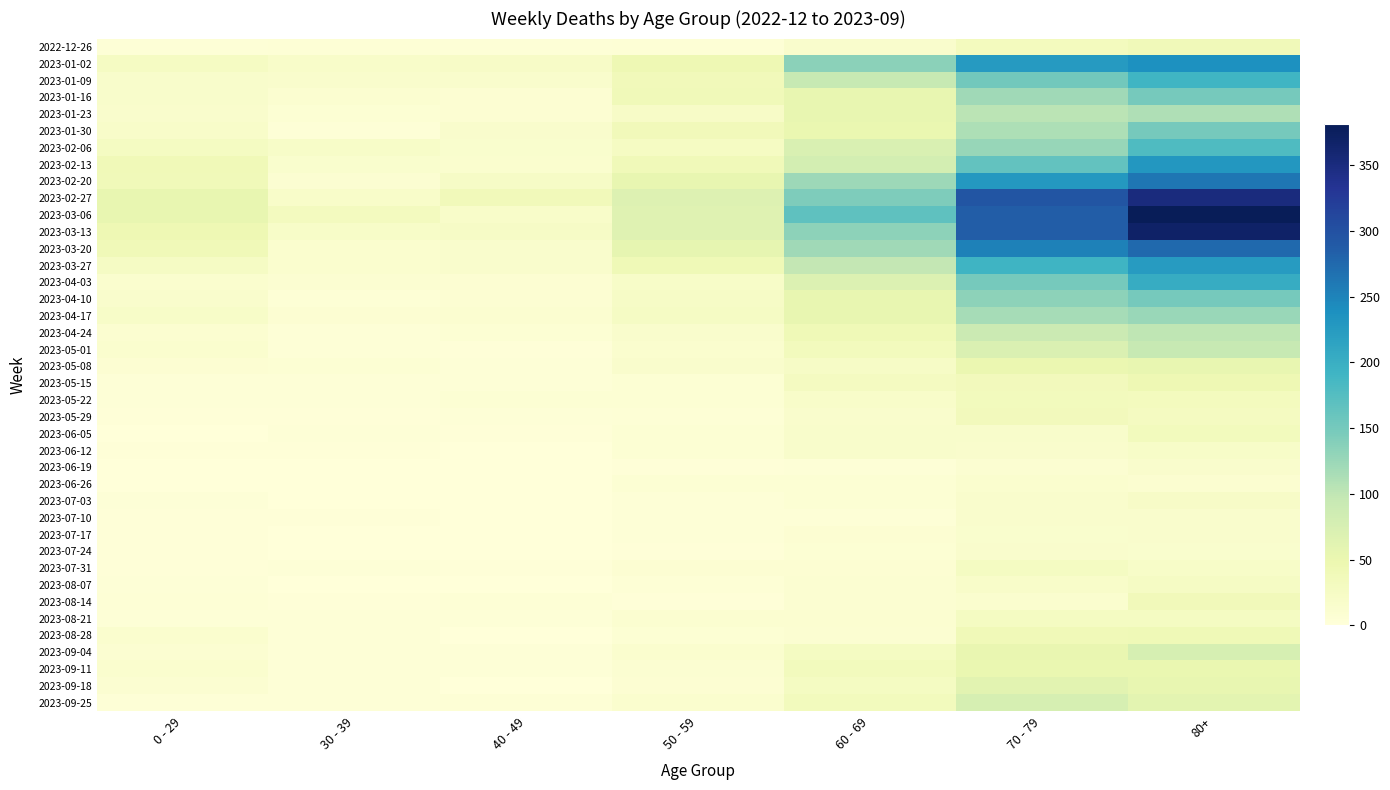

At which category does the chart reach its minimum across all series?

40 - 49